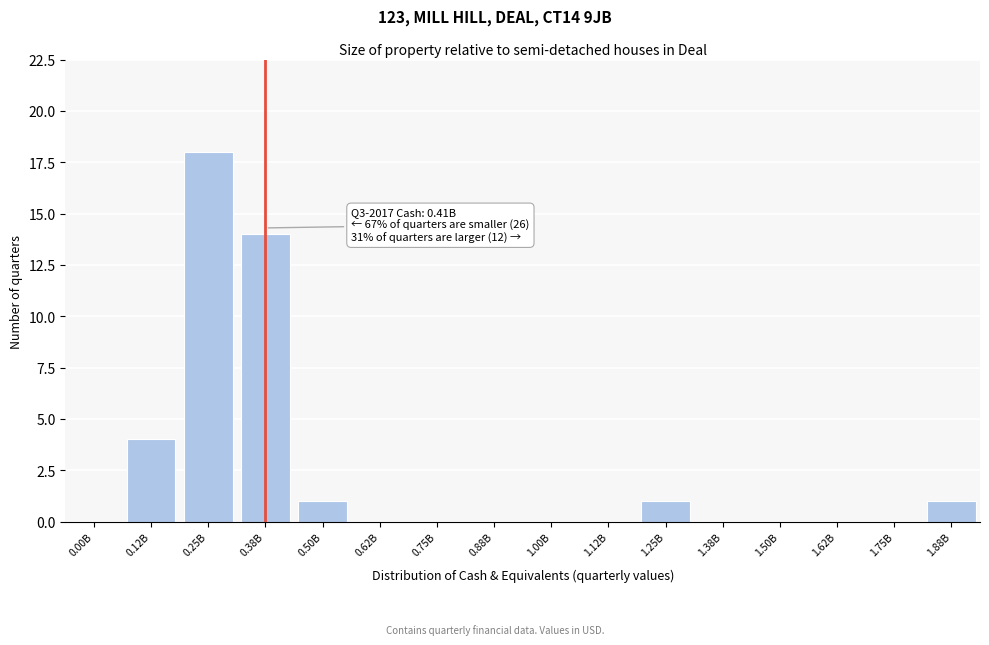

Reading right to left, extract all data points from this chart.

1.88B=1	1.75B=0	1.62B=0	1.50B=0	1.38B=0	1.25B=1	1.12B=0	1.00B=0	0.88B=0	0.75B=0	0.62B=0	0.50B=1	0.38B=14	0.25B=18	0.12B=4	0.00B=0